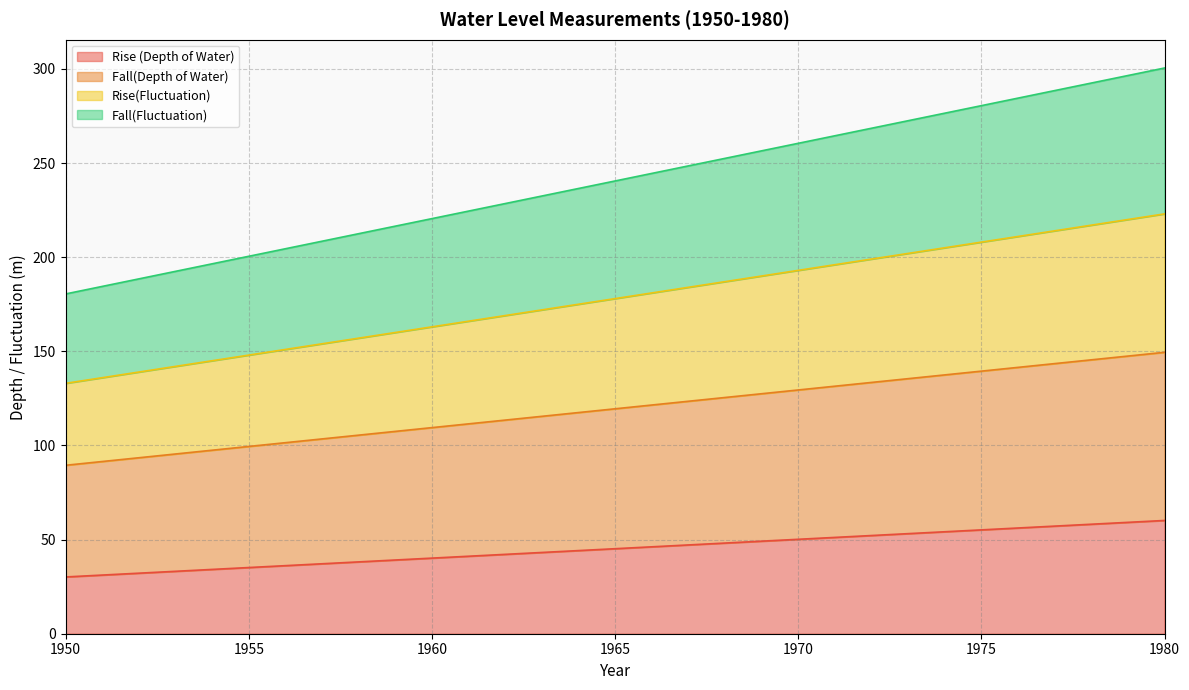

List the labels in order of Rise(Fluctuation) value, largest first.

1980, 1979, 1978, 1977, 1976, 1975, 1974, 1973, 1972, 1971, 1970, 1969, 1968, 1967, 1966, 1965, 1964, 1963, 1962, 1961, 1960, 1959, 1958, 1957, 1956, 1955, 1954, 1953, 1952, 1951, 1950